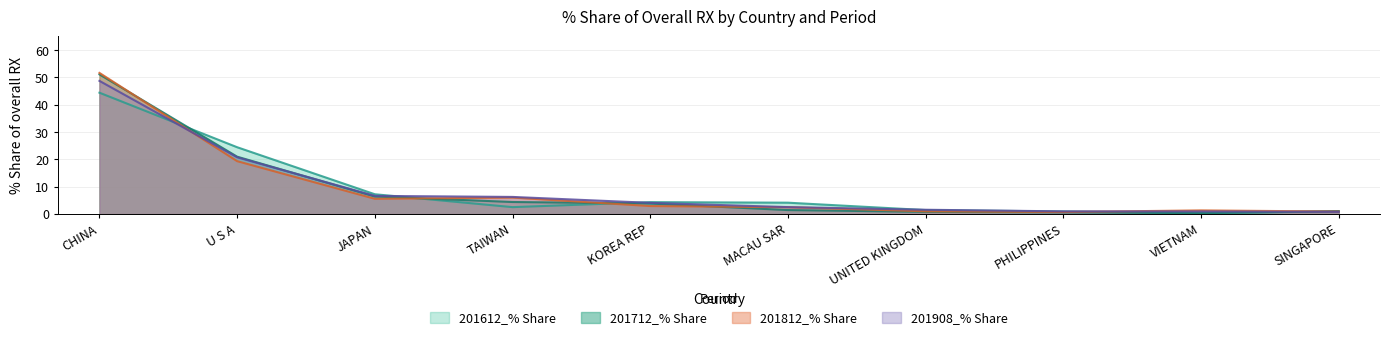

What is the difference between the second highest and minimum values in the 201908_% Share series?

20.0